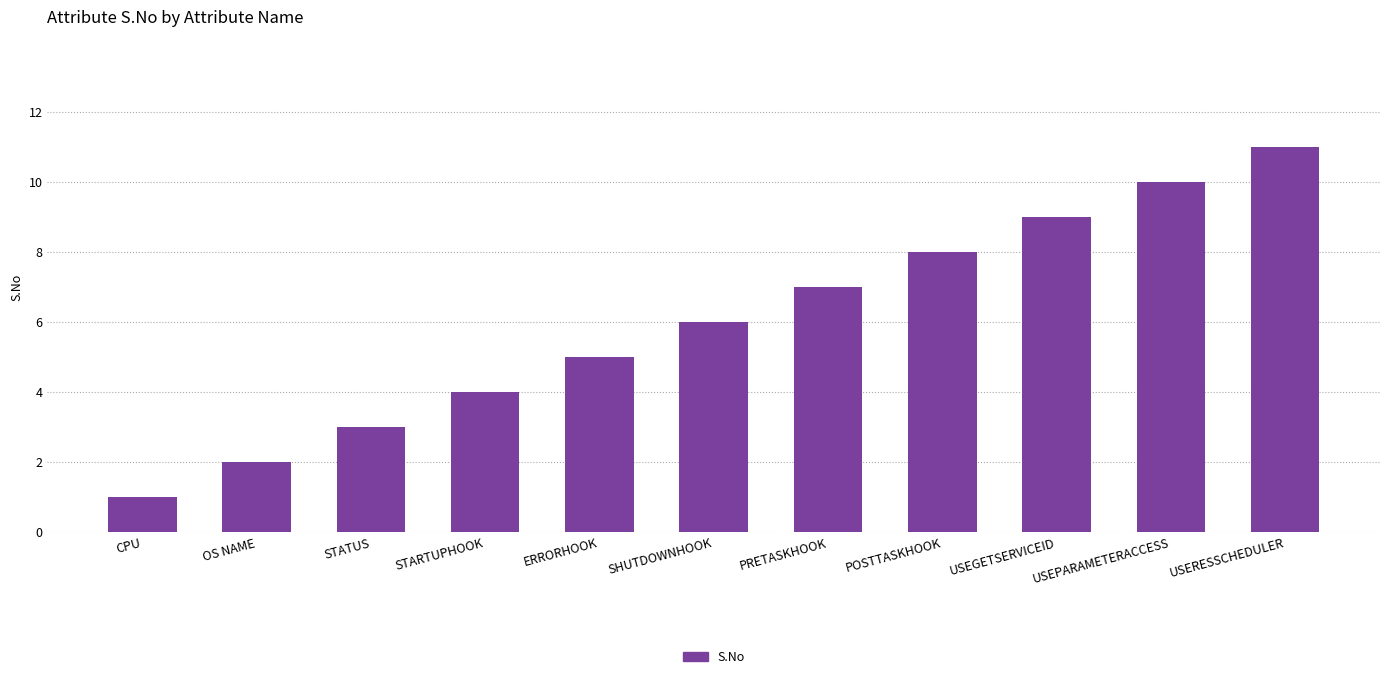

What is the label of the 4th bar from the right?

POSTTASKHOOK